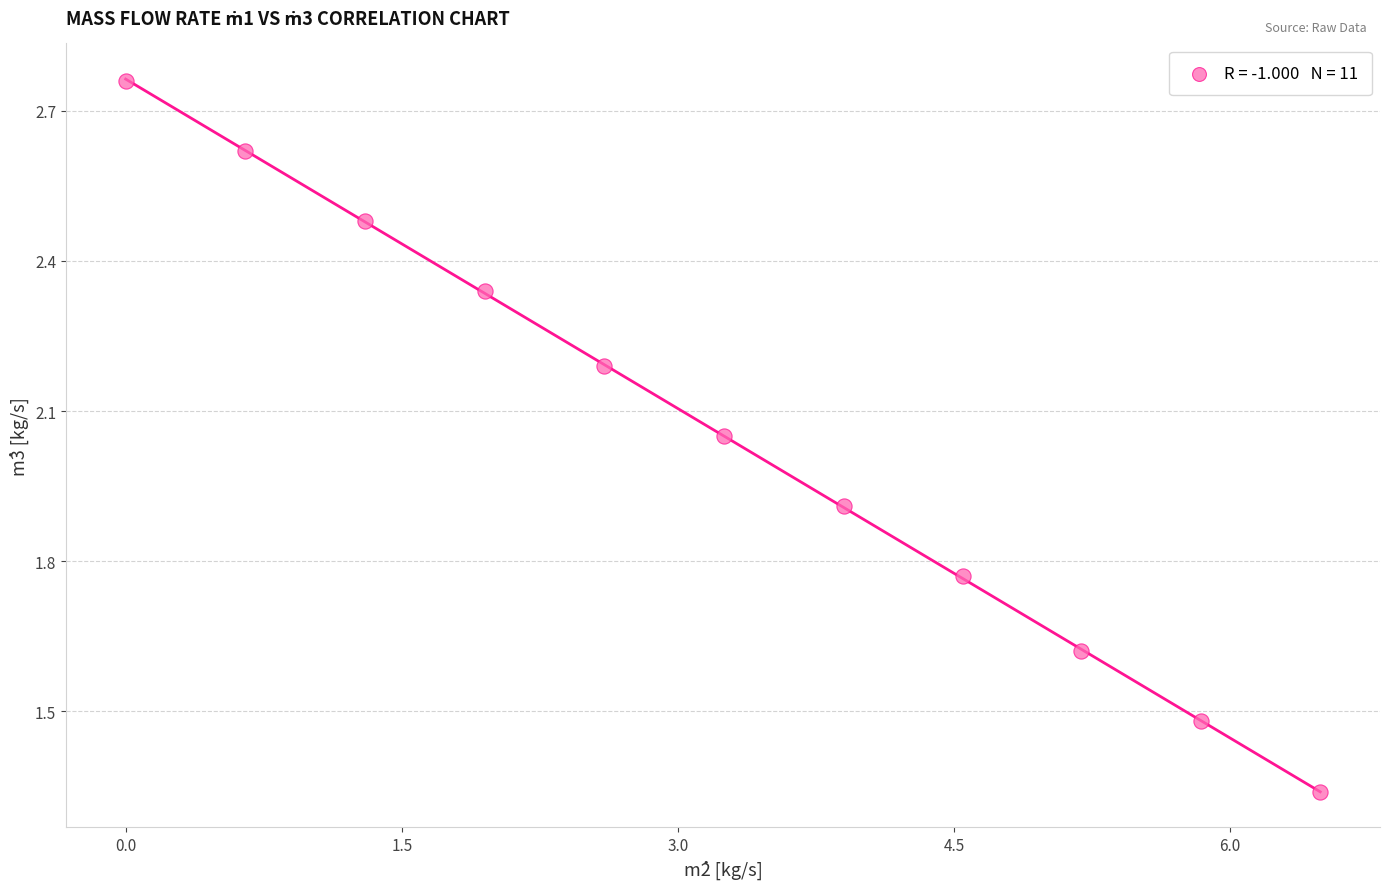

What is the average X value?

3.2